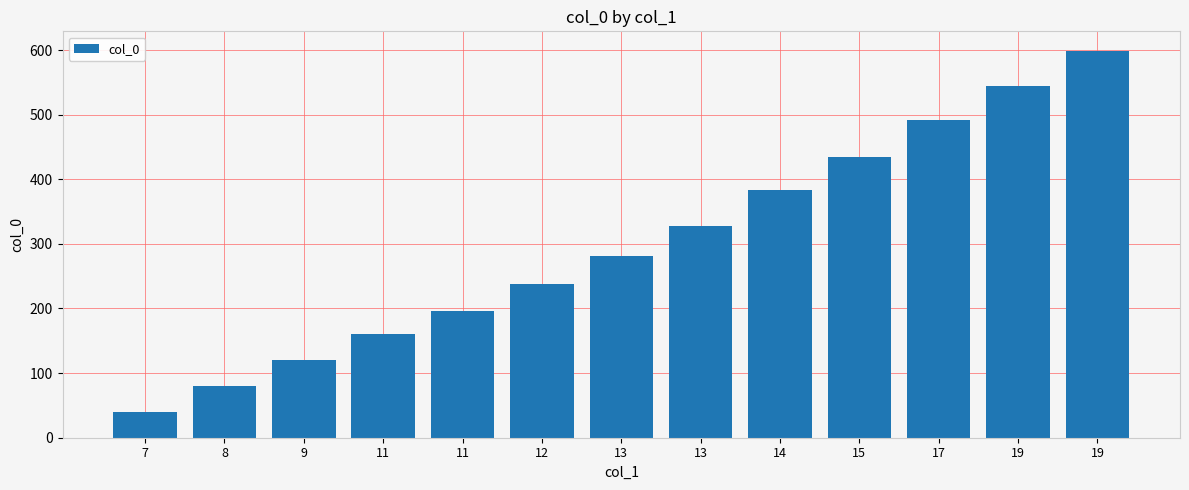

How many data points does each series have?

13